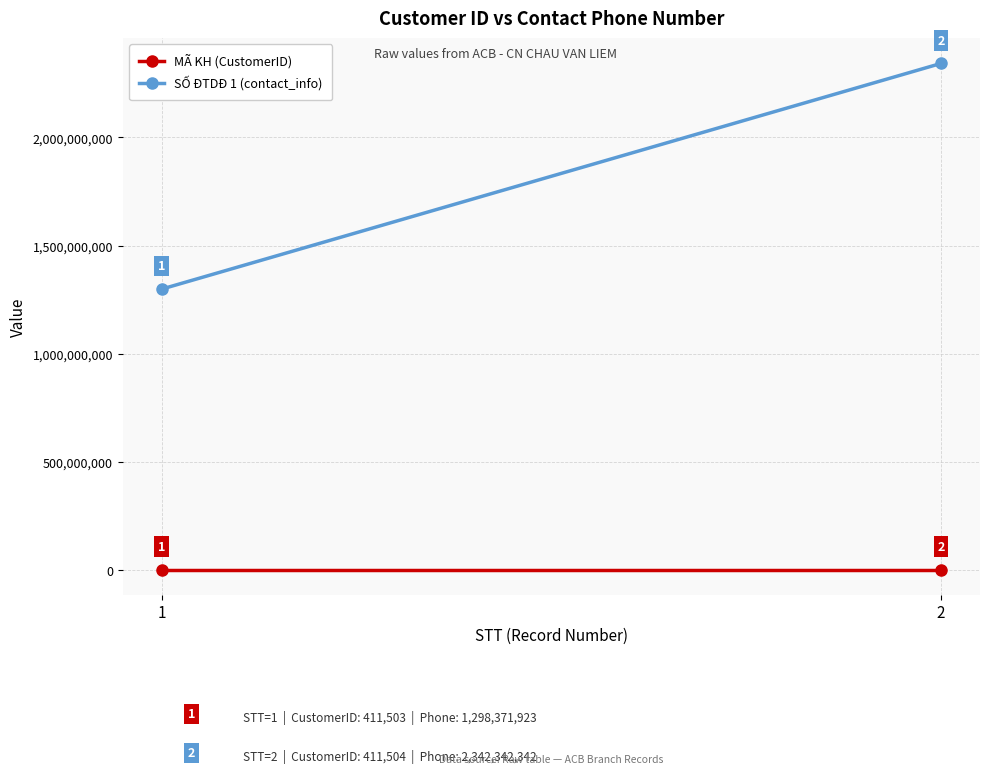

Is it true that SỐ ĐTDĐ 1 (contact_info) equals 3086319848 at 2?

False